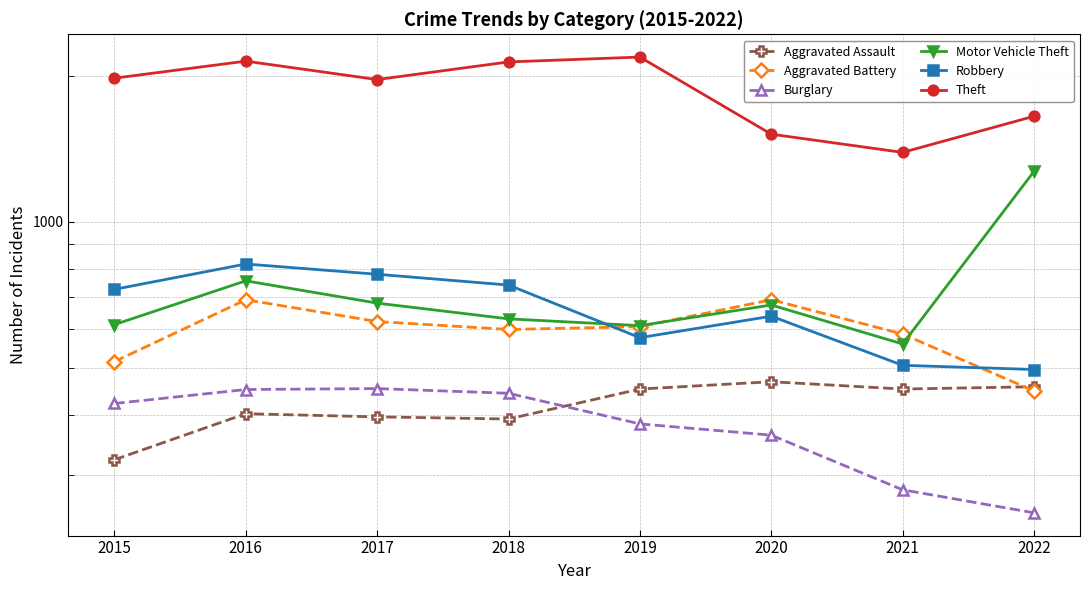

What is the difference between the maximum and minimum values in the Robbery series?

323